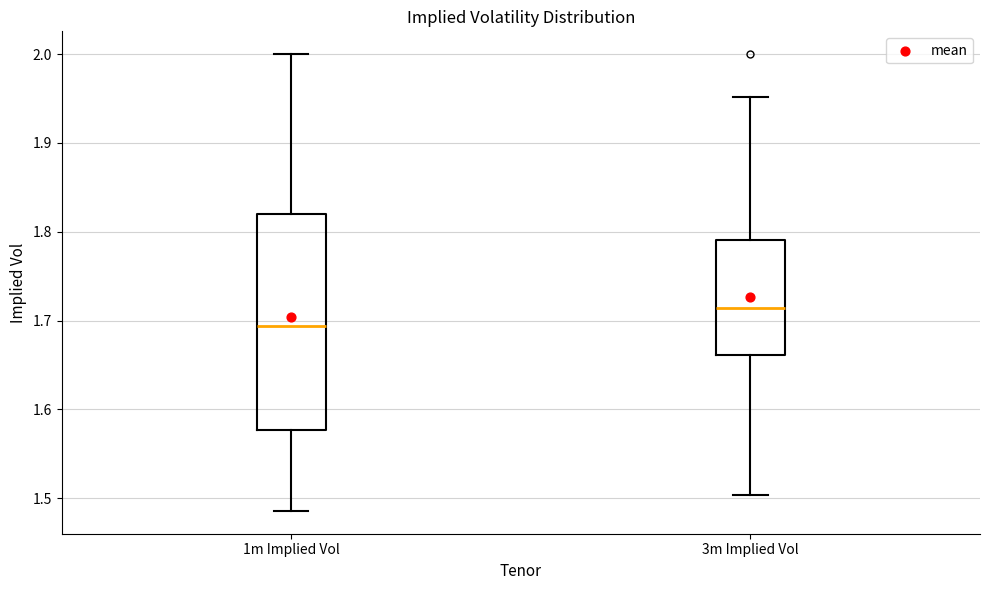

Which box is the tallest, from its lower edge to its upper edge?

1m Implied Vol